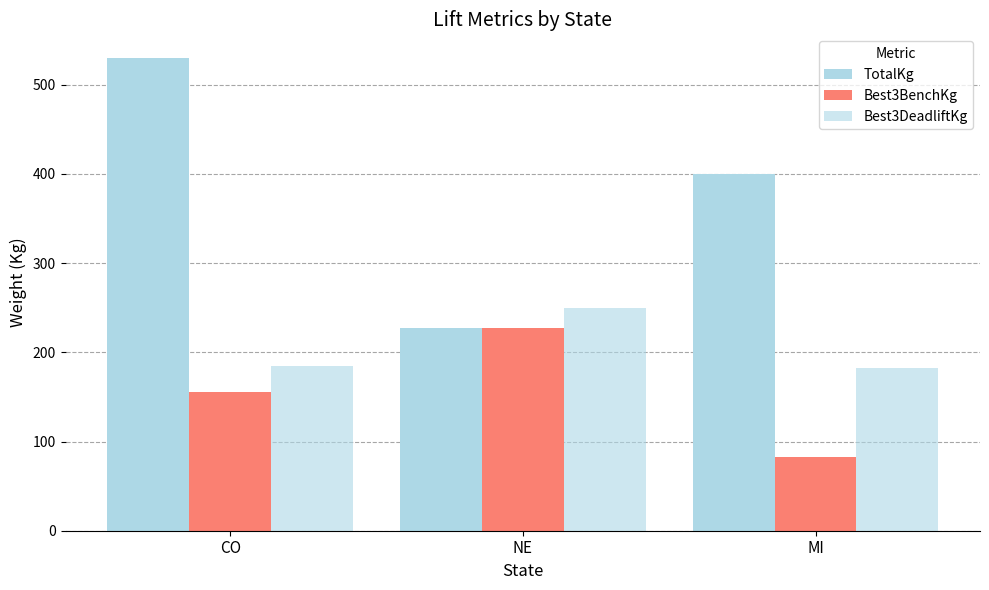

What is the label of the 2nd bar from the left?

NE